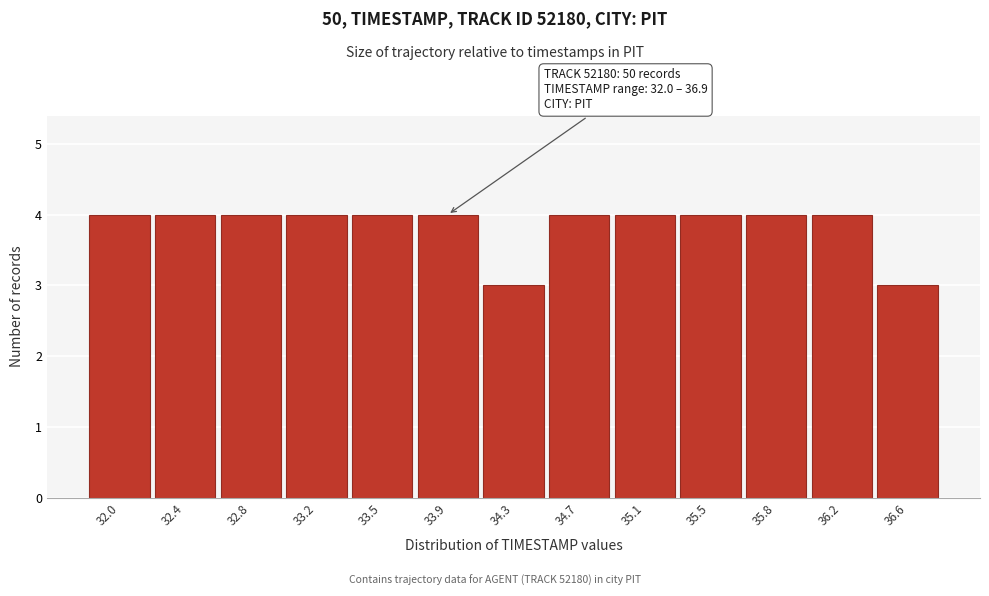

Reading left to right, transcribe all the data shown in this chart.

32.0=4	32.4=4	32.8=4	33.2=4	33.5=4	33.9=4	34.3=3	34.7=4	35.1=4	35.5=4	35.8=4	36.2=4	36.6=3